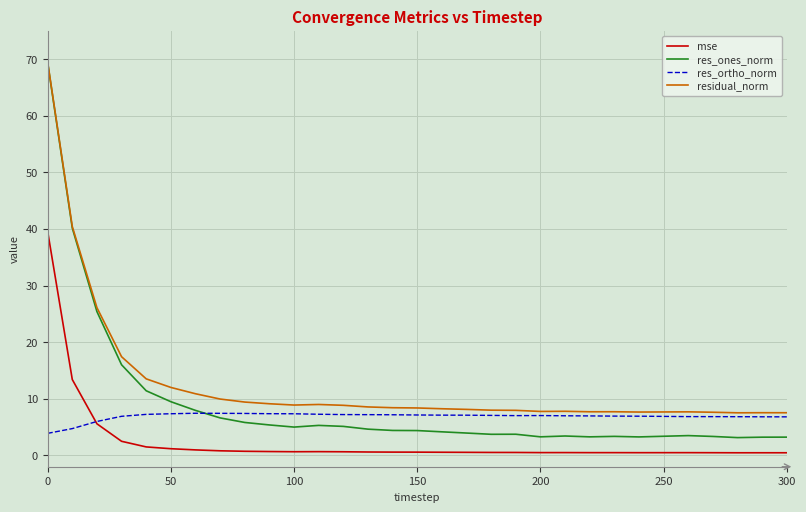

Rank the series by their average value, from lowest to highest.

mse, res_ortho_norm, res_ones_norm, residual_norm